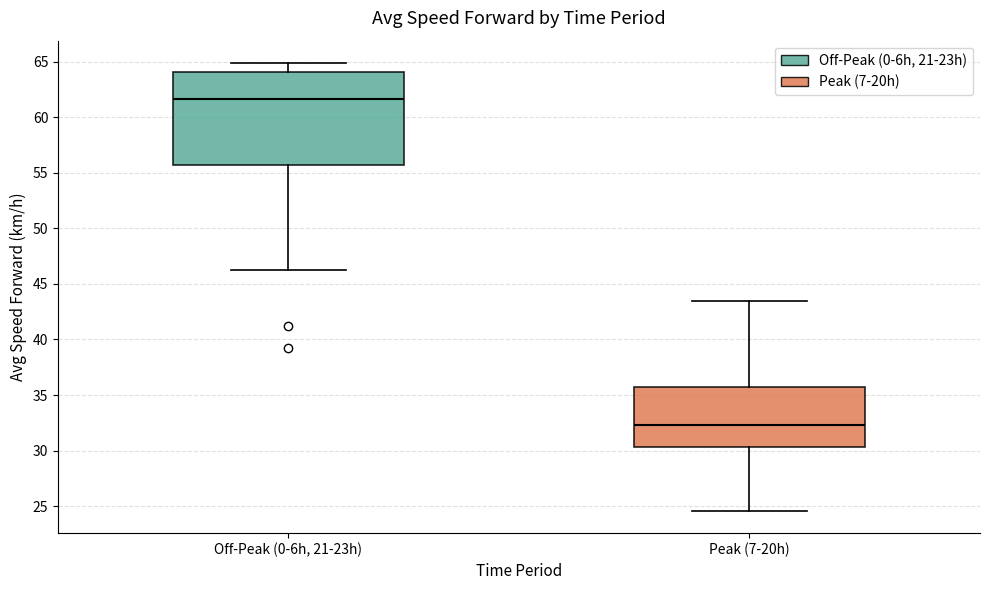

Reading left to right, transcribe this box plot: for each box, give where its median line is, the range the box spans, and where its two whiskers end, as read against the y-axis. The values are not printed on the chart, so give them approximately, as read against the axis.

Off-Peak (0-6h, 21-23h): median 61.5, box 55.5 to 64.0, whiskers 46.0 to 65.0
Peak (7-20h): median 32.5, box 30.5 to 36.0, whiskers 24.5 to 43.5